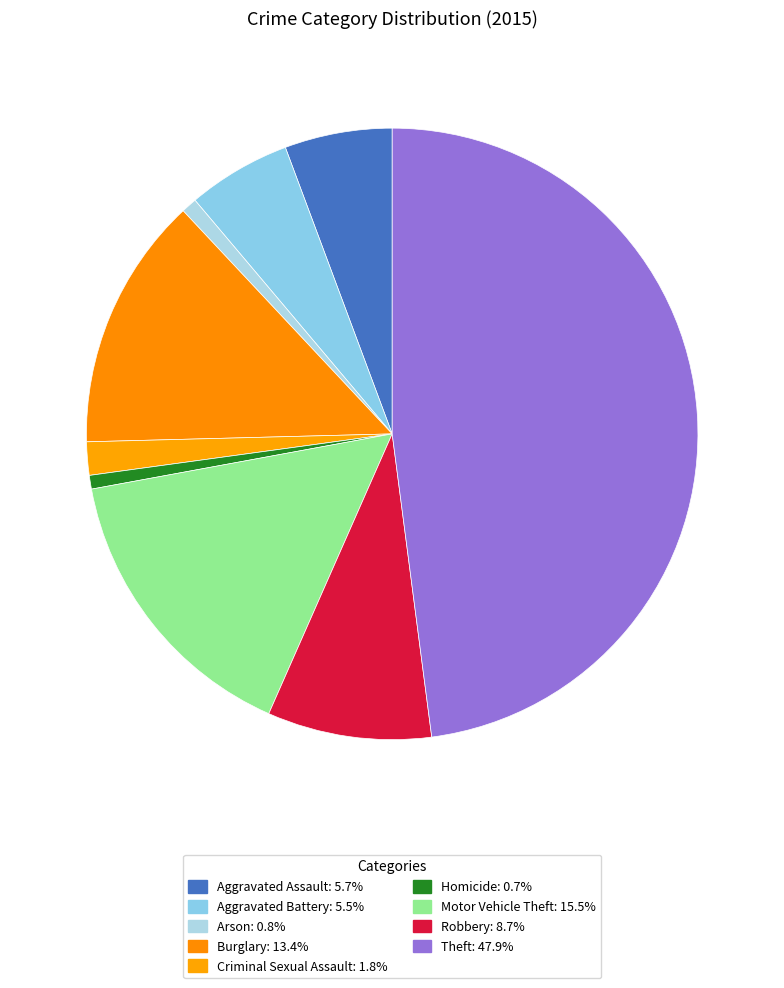

To the nearest percent, what is the difference between the Motor Vehicle Theft and Criminal Sexual Assault slice percentages?

14%